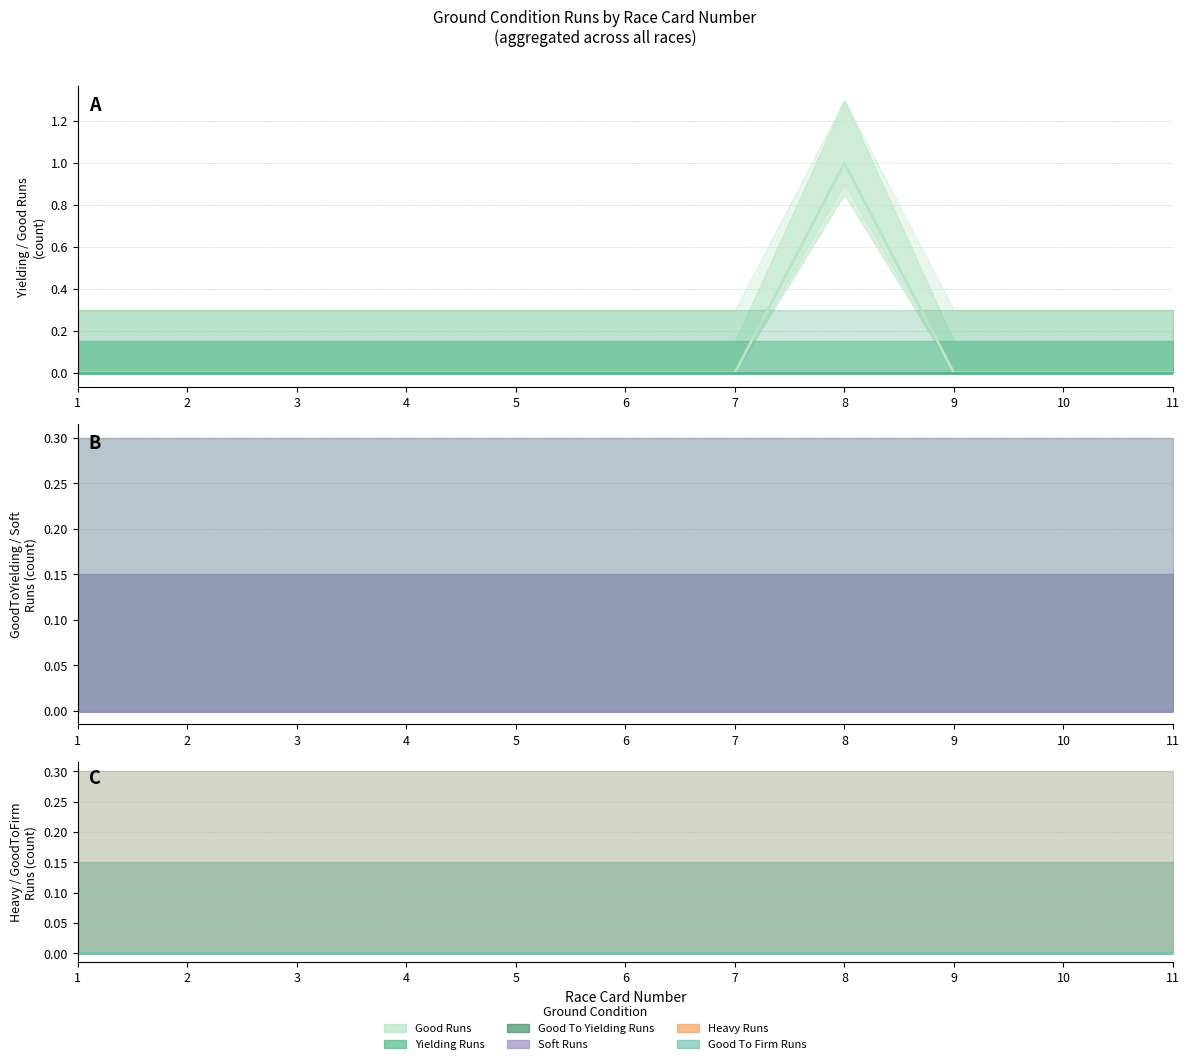

Between 6 and 9, which is larger?

6